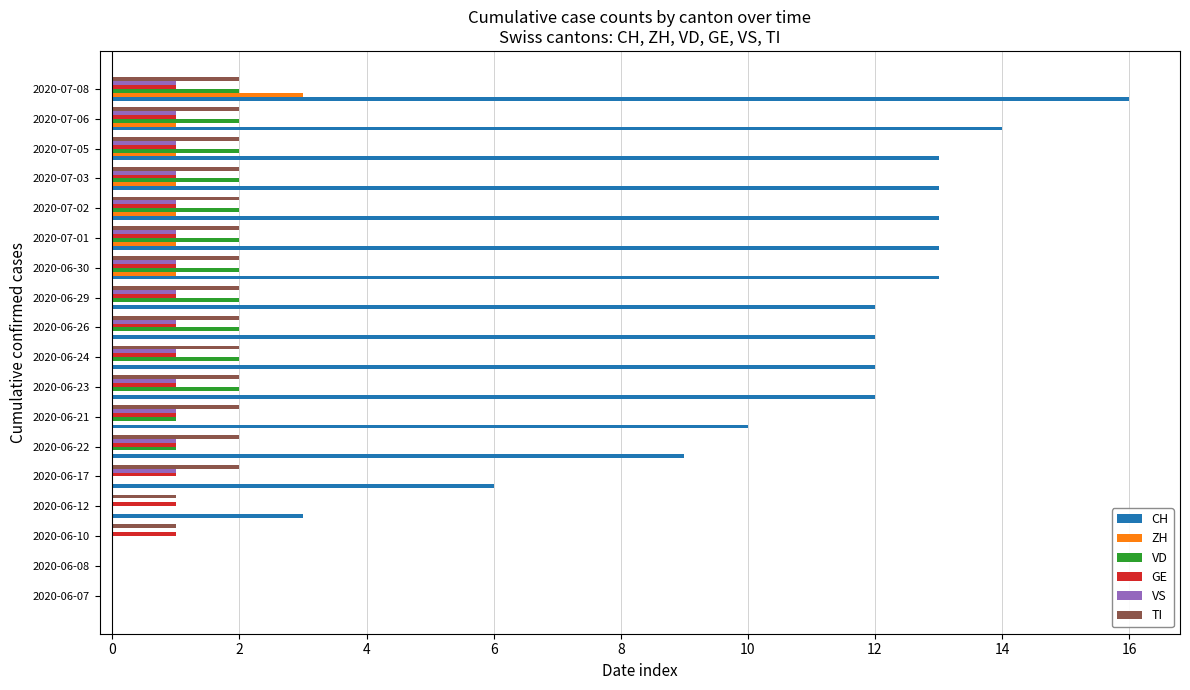

Which series changed the most between 2020-06-21 and 2020-07-02?

CH